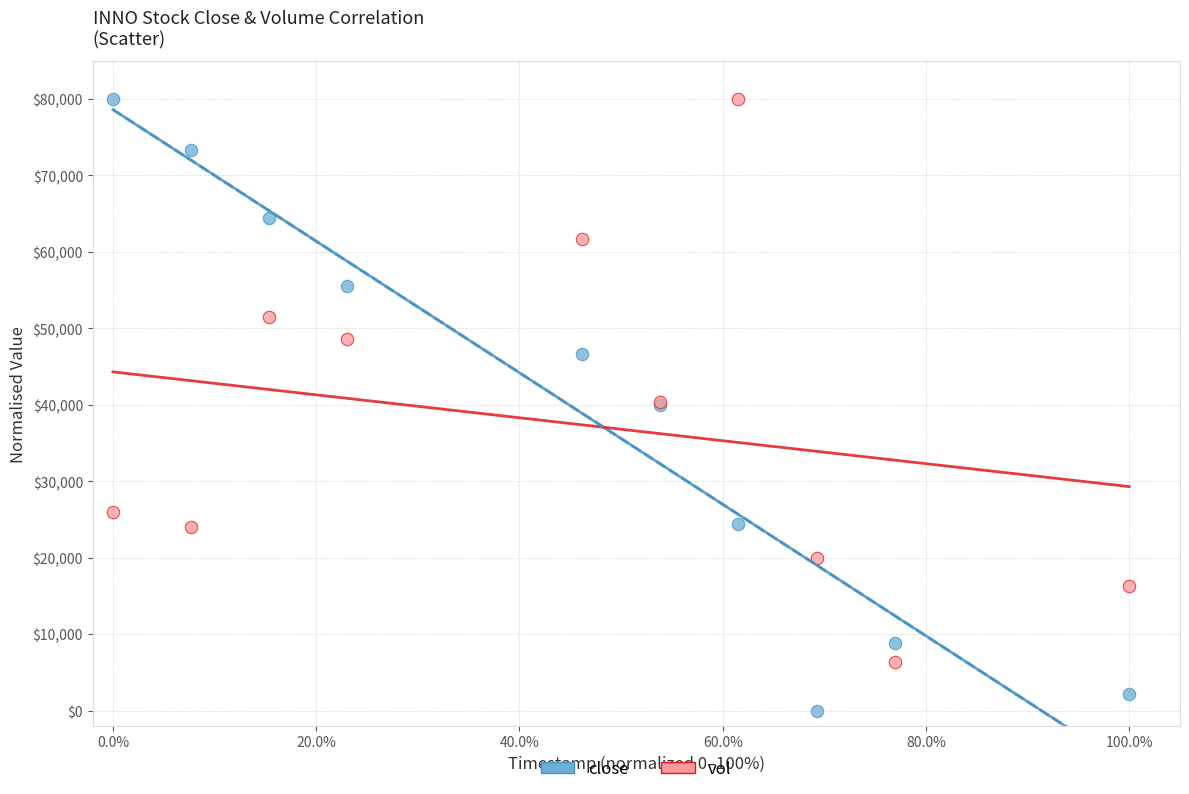

Which series has the widest spread of Y values?

close